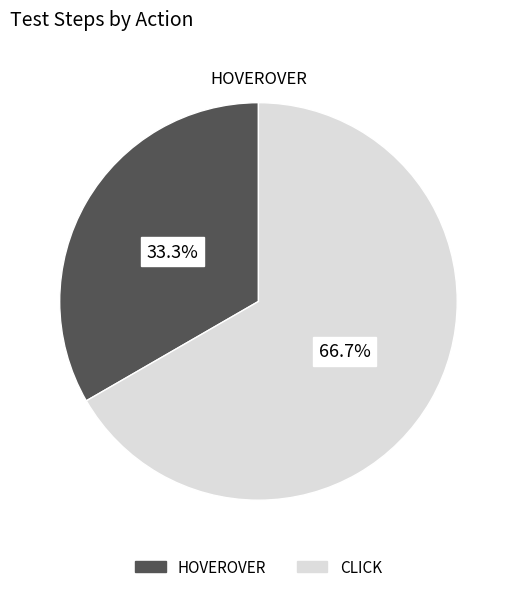

Is CLICK the majority of the pie?

Yes